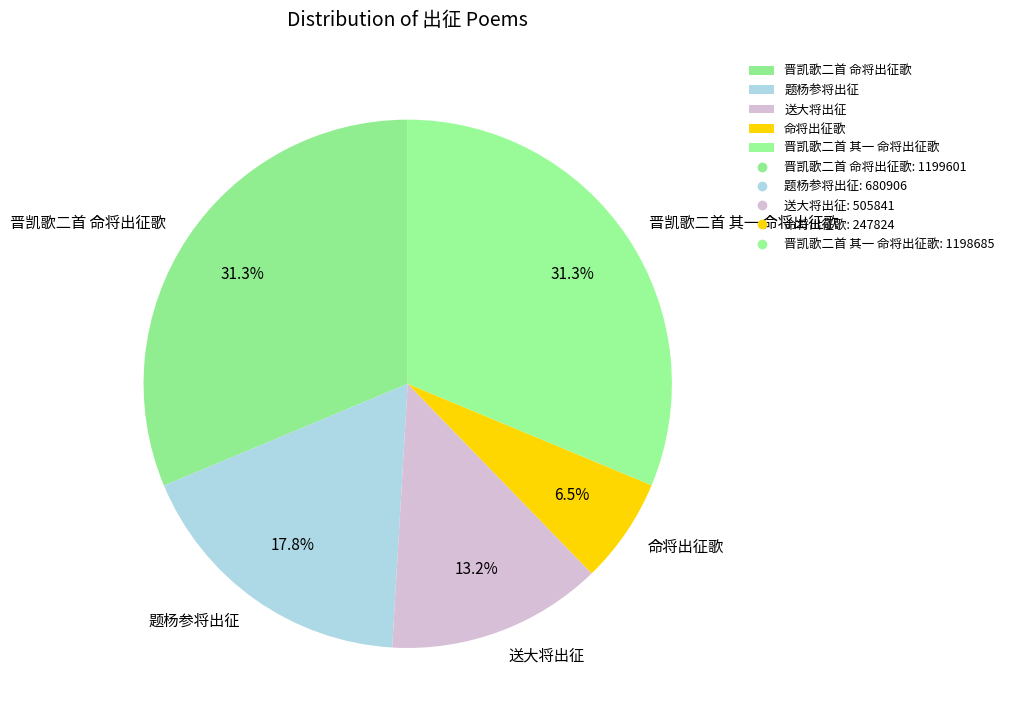

Does 送大将出征 account for over 50% of the chart?

No